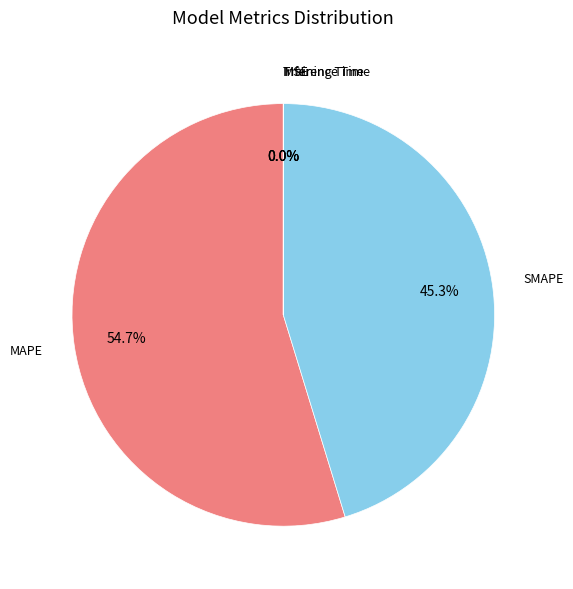

Which slice is the largest?

MAPE